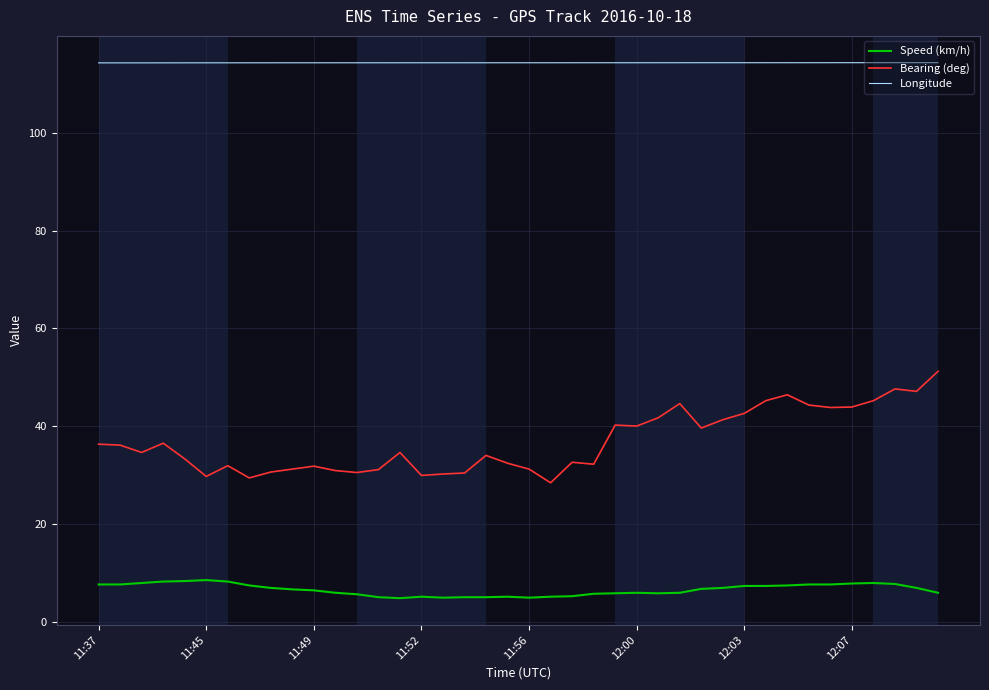

Which series has the widest spread of values?

Bearing (deg)